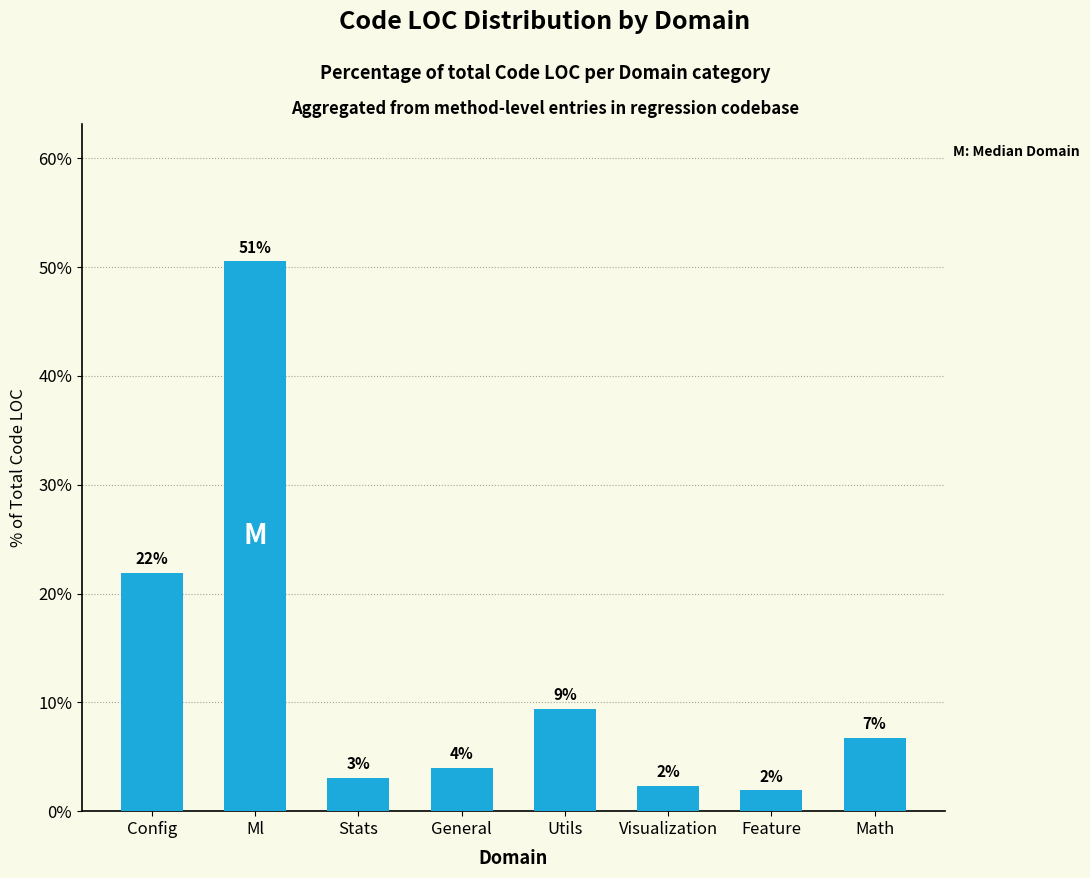

What is the minimum value shown in the chart?

1.9